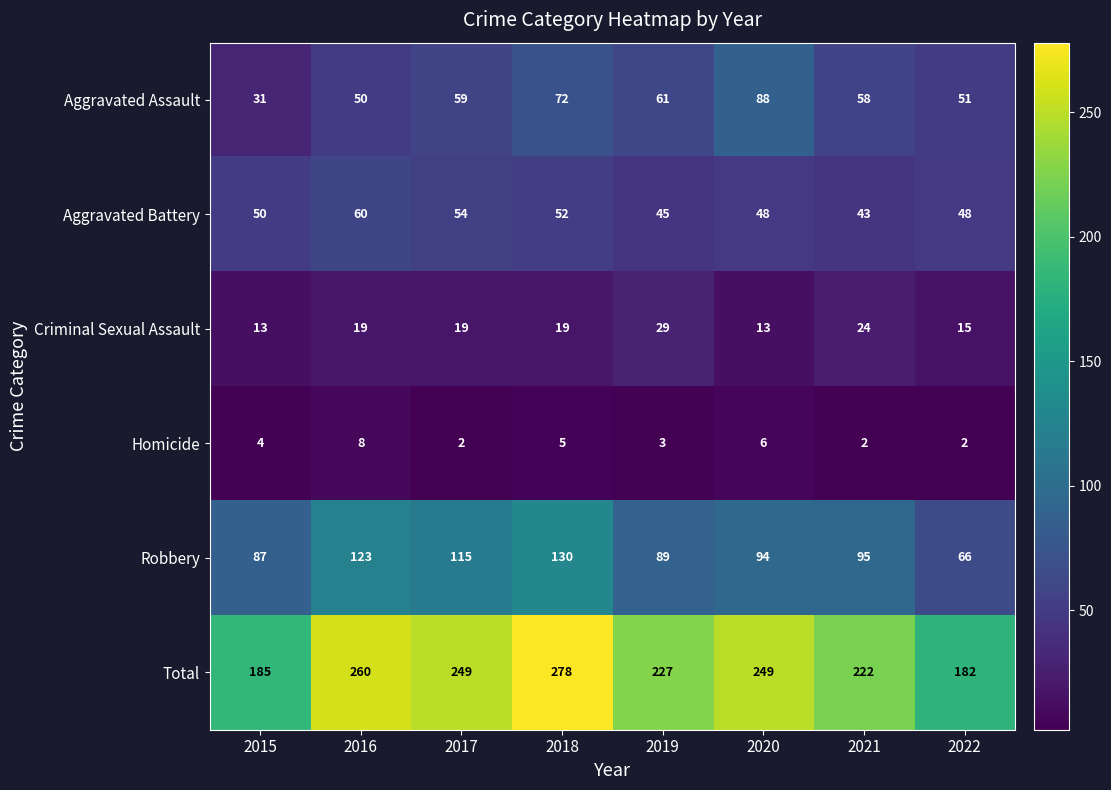

How many categories are shown in the chart?

8